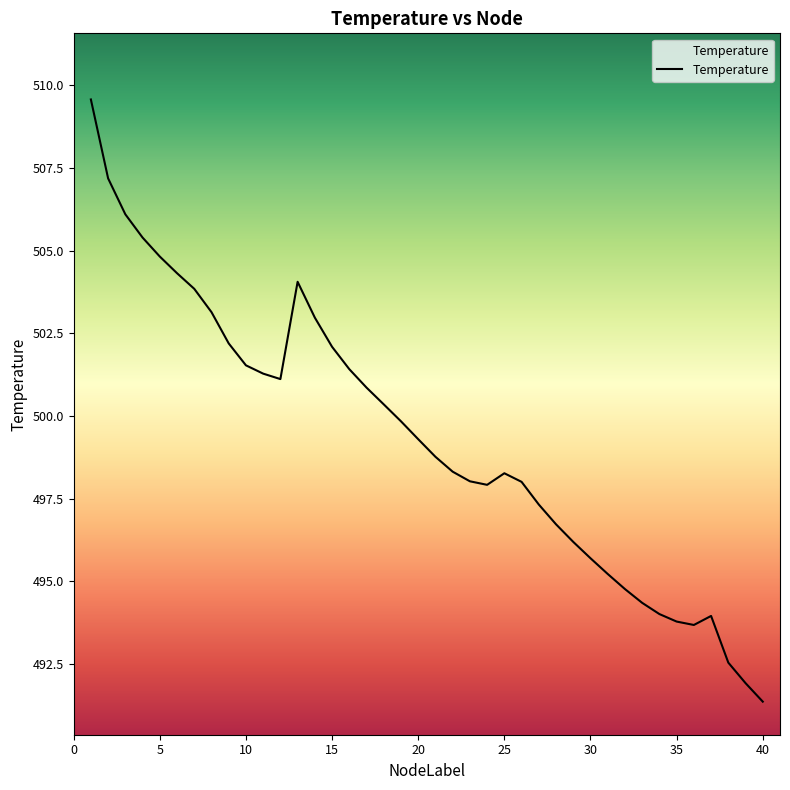

What is the maximum value shown in the chart?

509.6